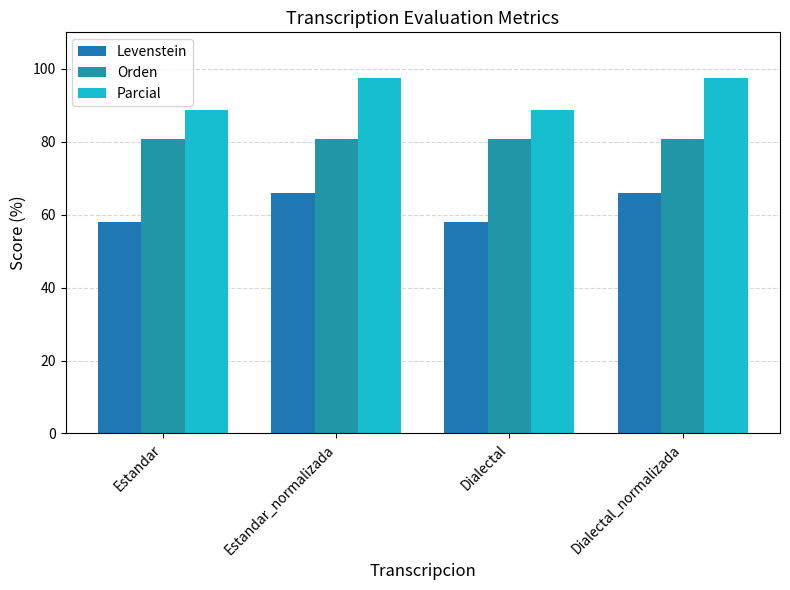

List the series in order of their overall mean, highest first.

Parcial, Orden, Levenstein